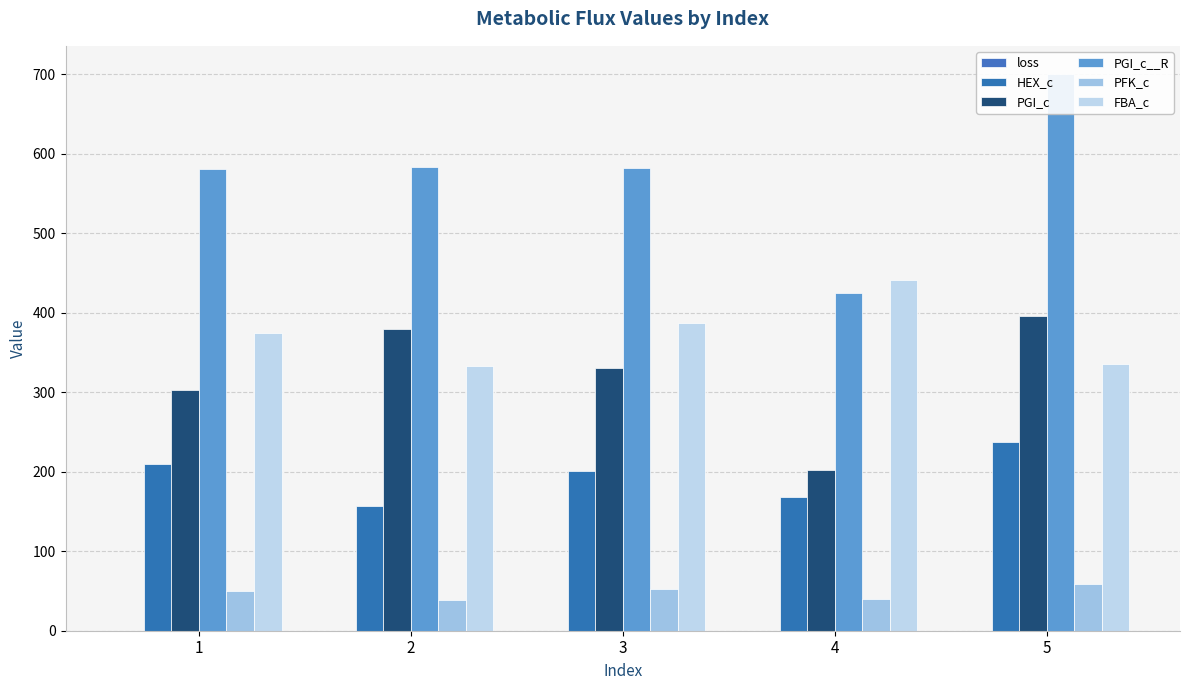

What is the value of the HEX_c bar at the 1st from the left?

209.9